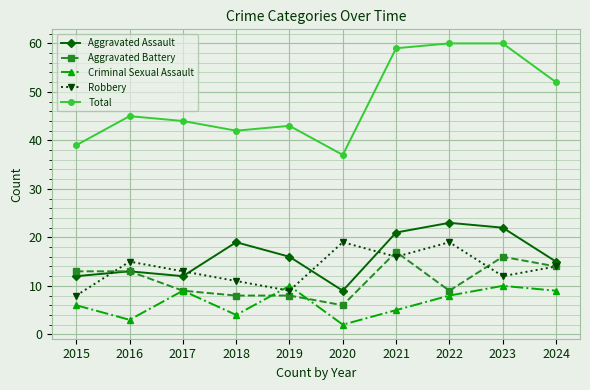

True or false: Aggravated Battery has more than 0 interior local peaks.

True